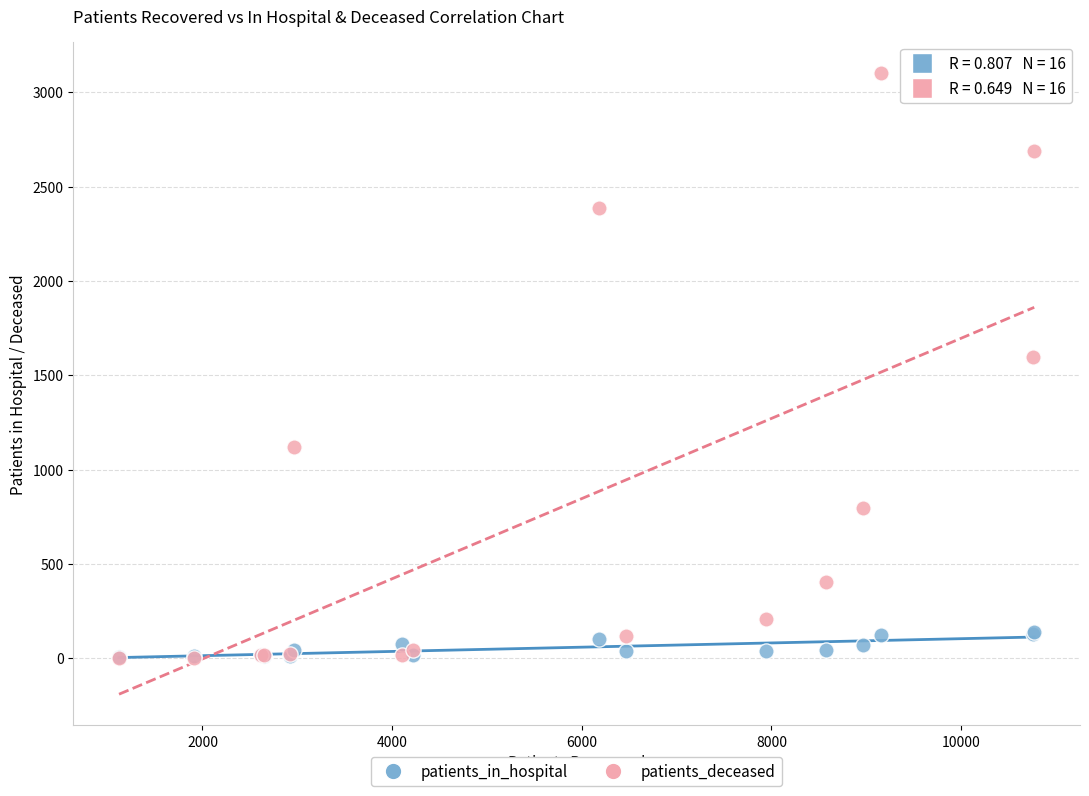

What are all the series names shown in the legend?

patients_in_hospital, patients_deceased